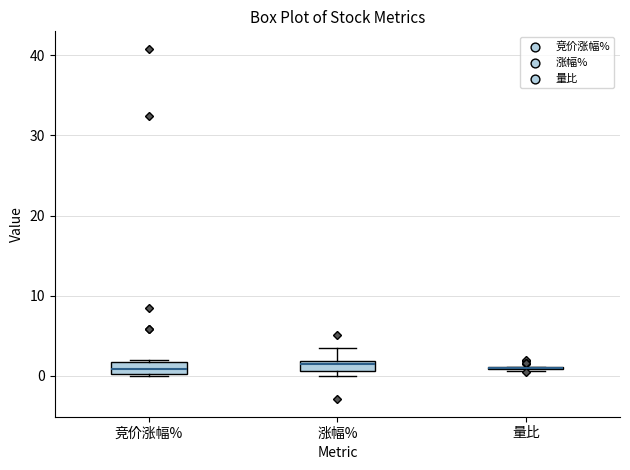

Where is the upper edge of the box for 涨幅% on the y-axis? The values are not printed on the chart, so give them approximately, as read against the axis.

2